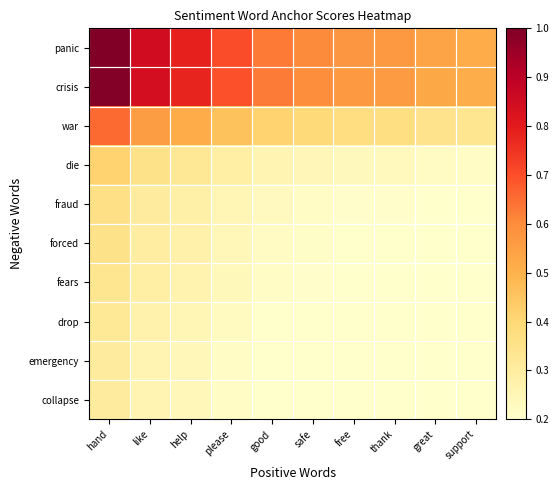

How many series are shown in this chart?

10